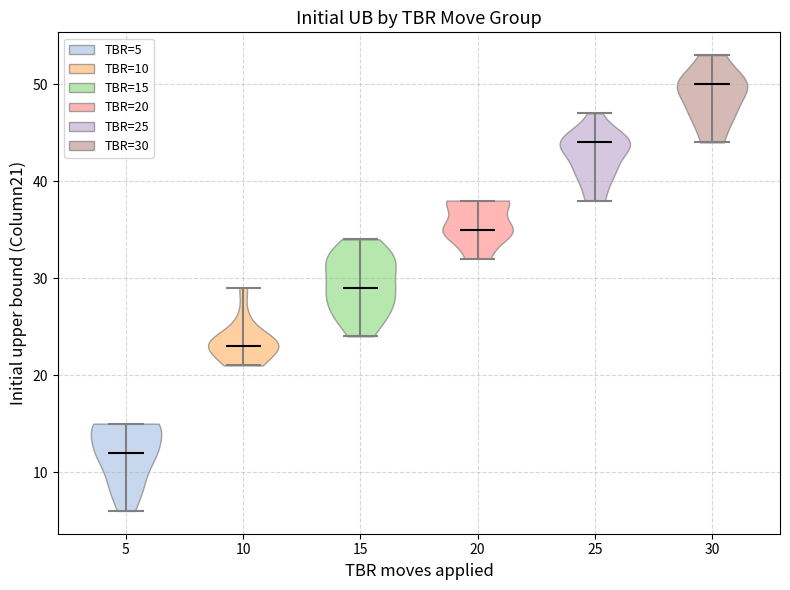

Which violin has the highest median line?

30